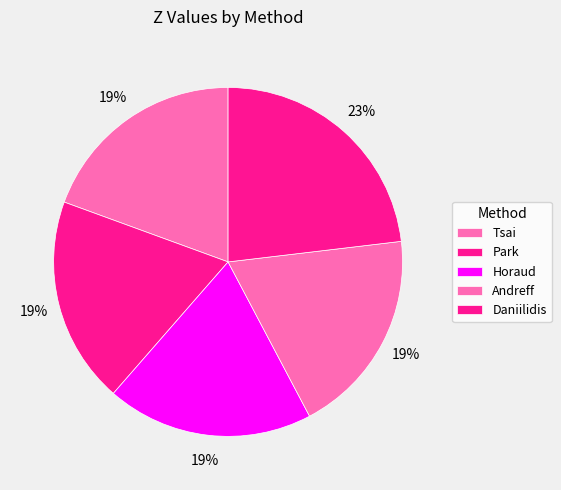

Count the number of slices in the pie.

5